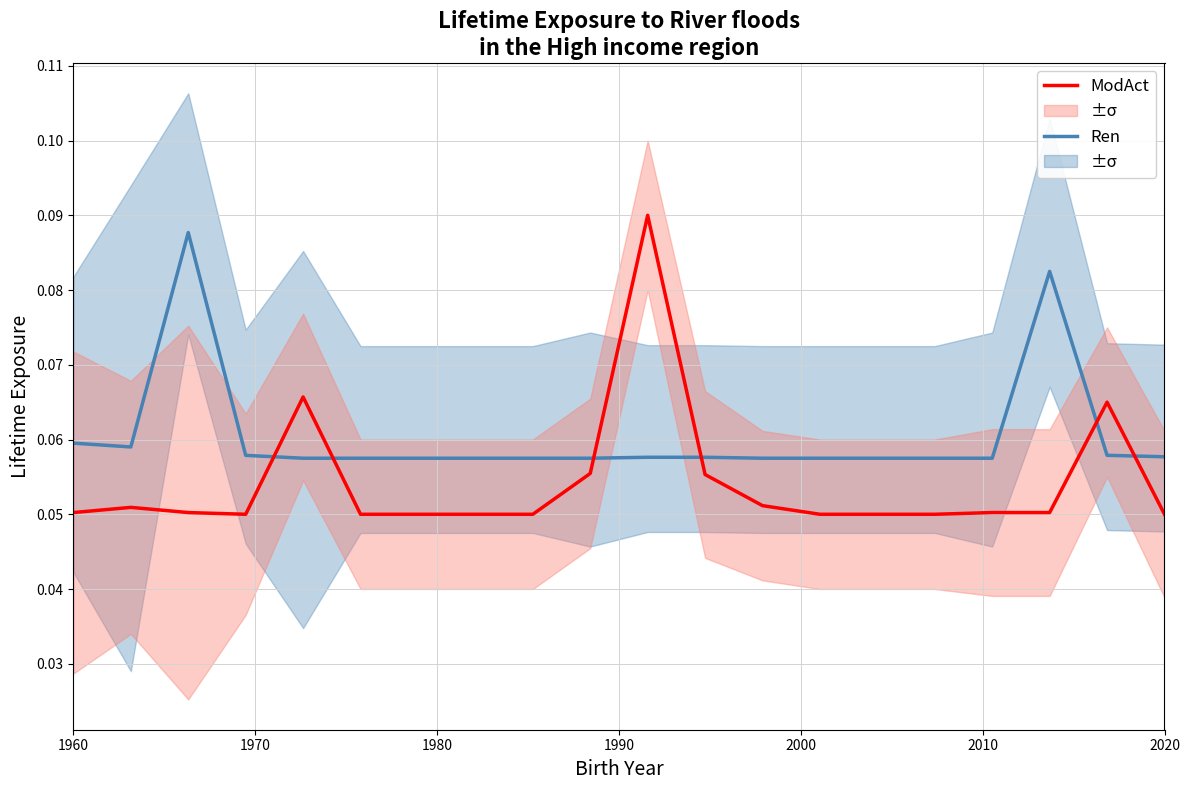

Reading left to right, transcribe all the data shown in this chart.

Ren: 0.1	0.1	0.1	0.1	0.1	0.1	0.1	0.1	0.1	0.1	0.1	0.1	0.1	0.1	0.1	0.1	0.1	0.1	0.1	0.1
ModAct: 0.1	0.1	0.1	0.1	0.1	0.1	0.1	0.1	0.1	0.1	0.1	0.1	0.1	0.1	0.1	0.1	0.1	0.1	0.1	0.1